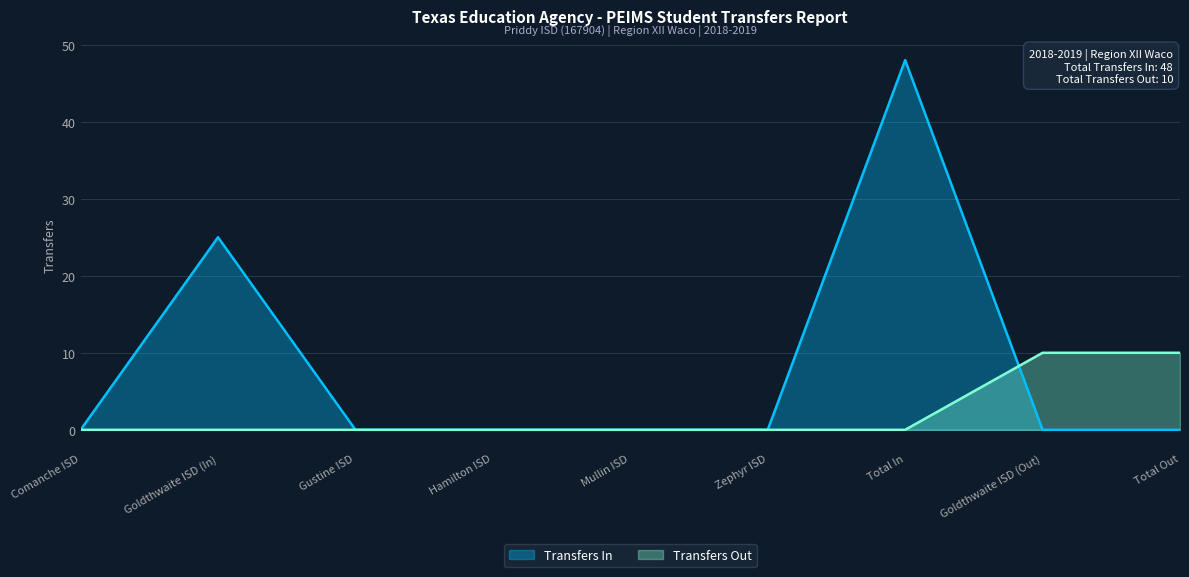

The value of Transfers In at Hamilton ISD is 0. True or false?

True